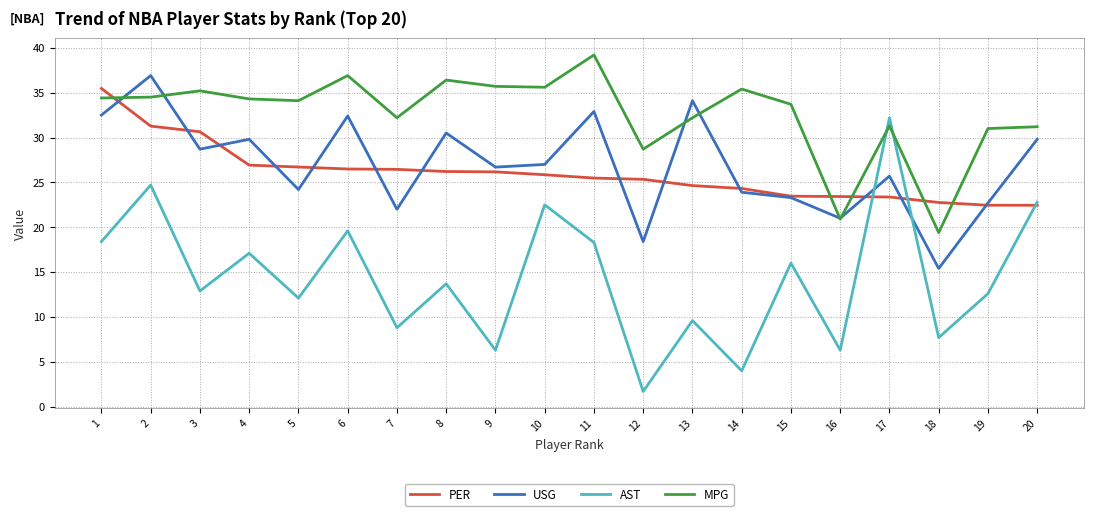

Count the number of data series in this chart.

4